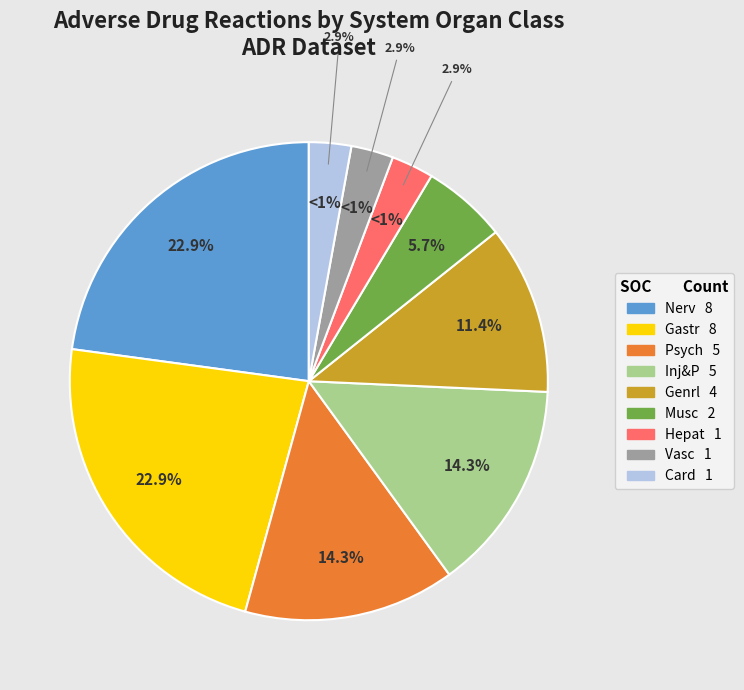

Which category has the smallest portion of the pie?

Hepat